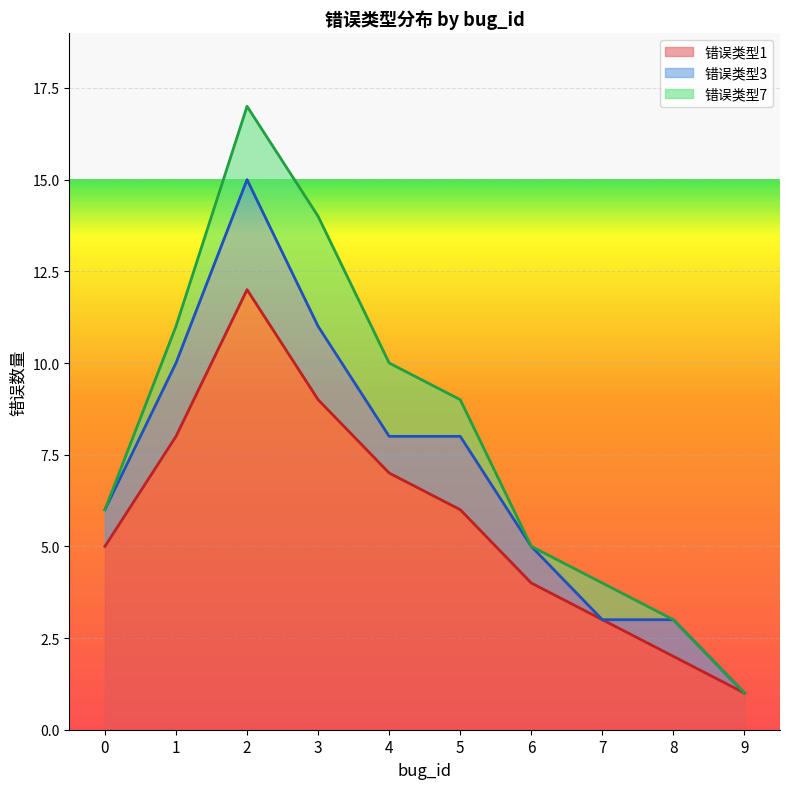

True or false: 错误类型1 has a value of 3 at 0.

False